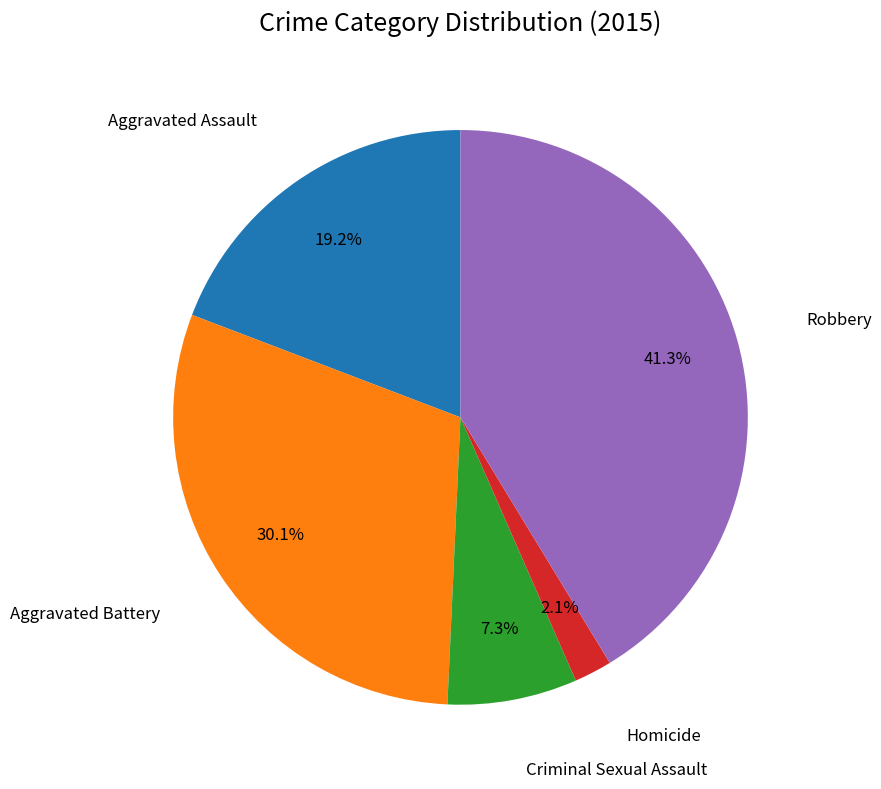

How many slices are in this pie chart?

5